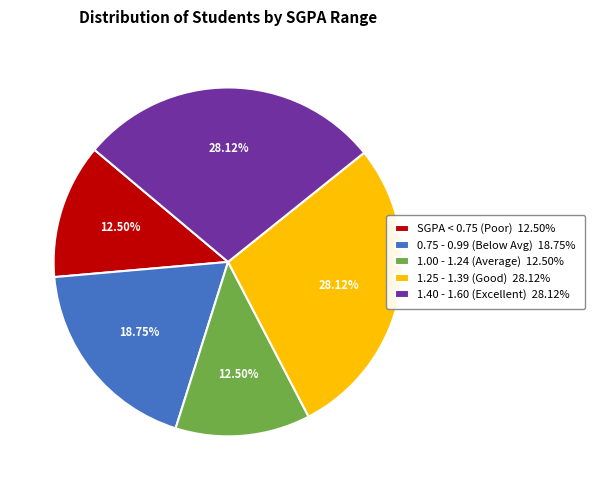

What is the ratio of the value at 1.25 - 1.39 (Good) 28.12% to the value at 0.75 - 0.99 (Below Avg) 18.75%?

1.5